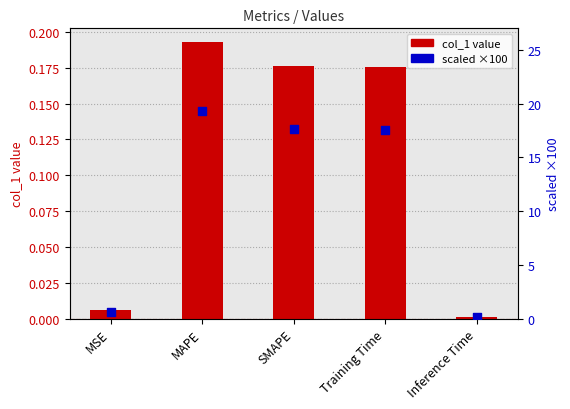

At how many categories does at least one series exceed 13?

3